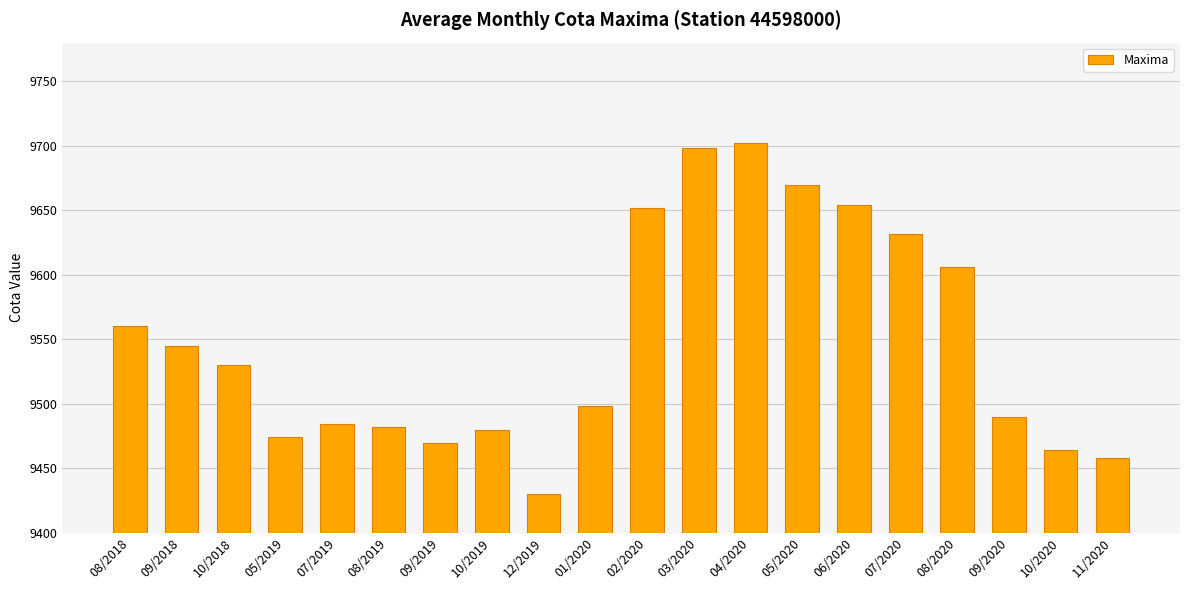

At which category does the chart reach its peak across all series?

04/2020